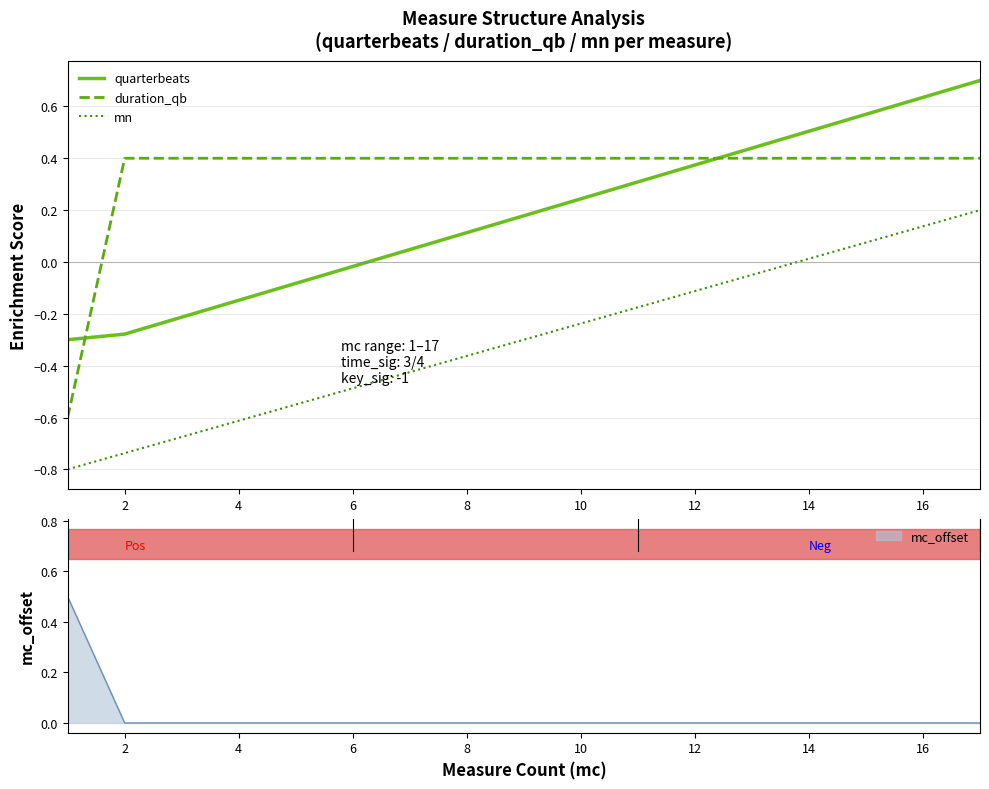

What is the greatest value displayed?

0.7